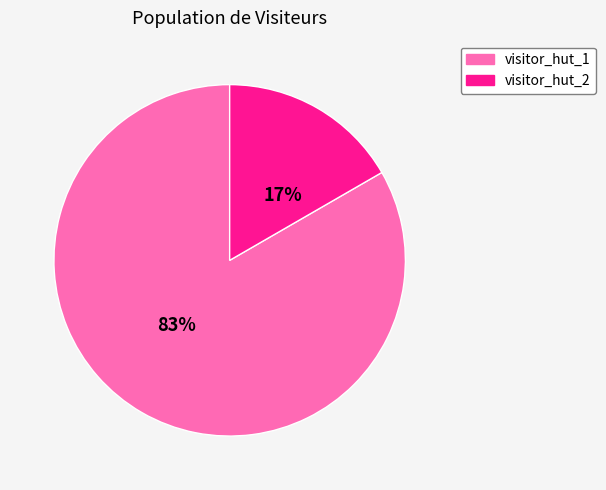

Which slice is the smallest?

visitor_hut_2